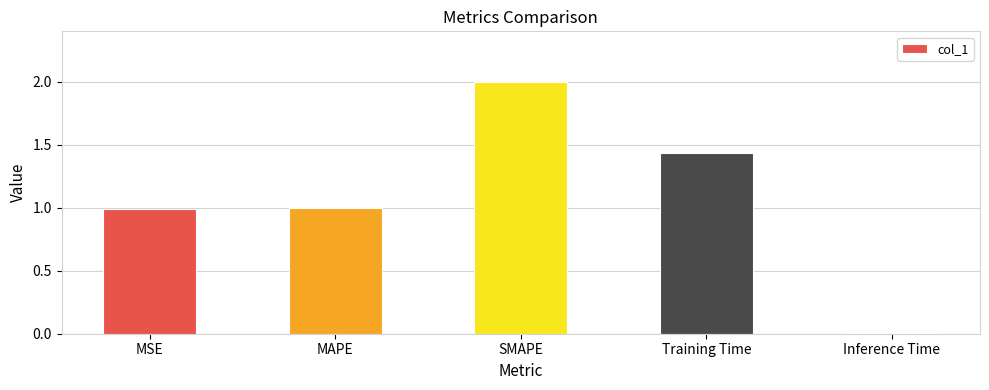

Which has a higher value, Inference Time or MSE?

MSE